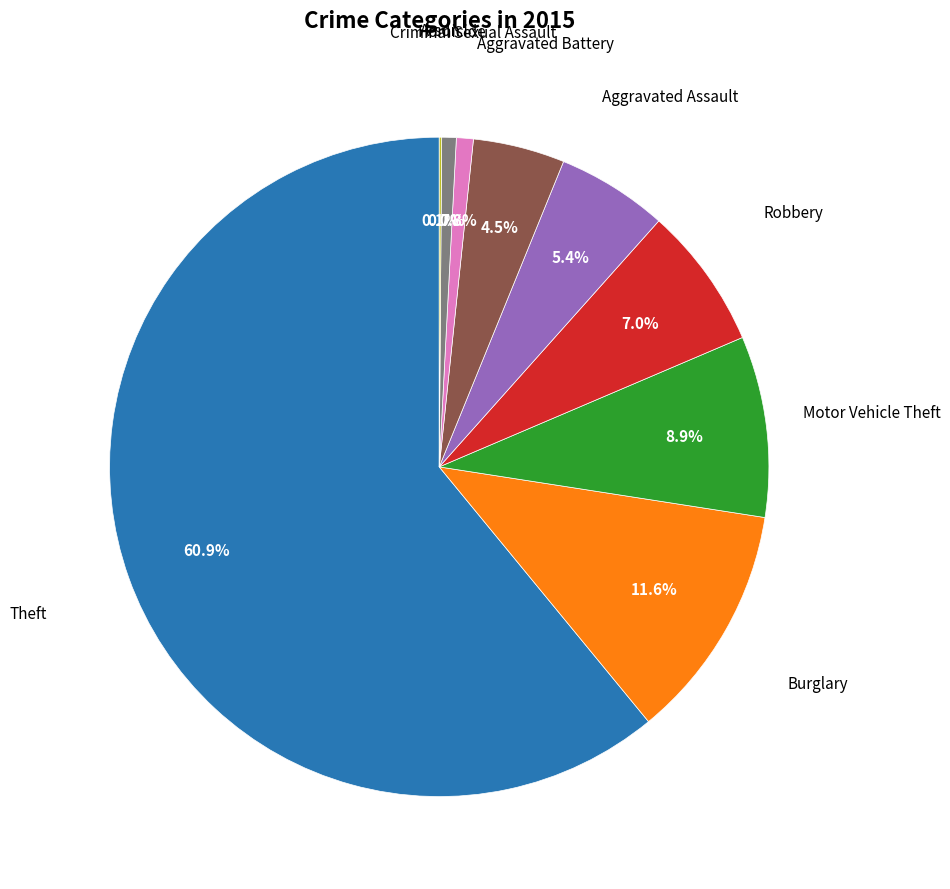

Is there a majority slice in this chart?

Yes